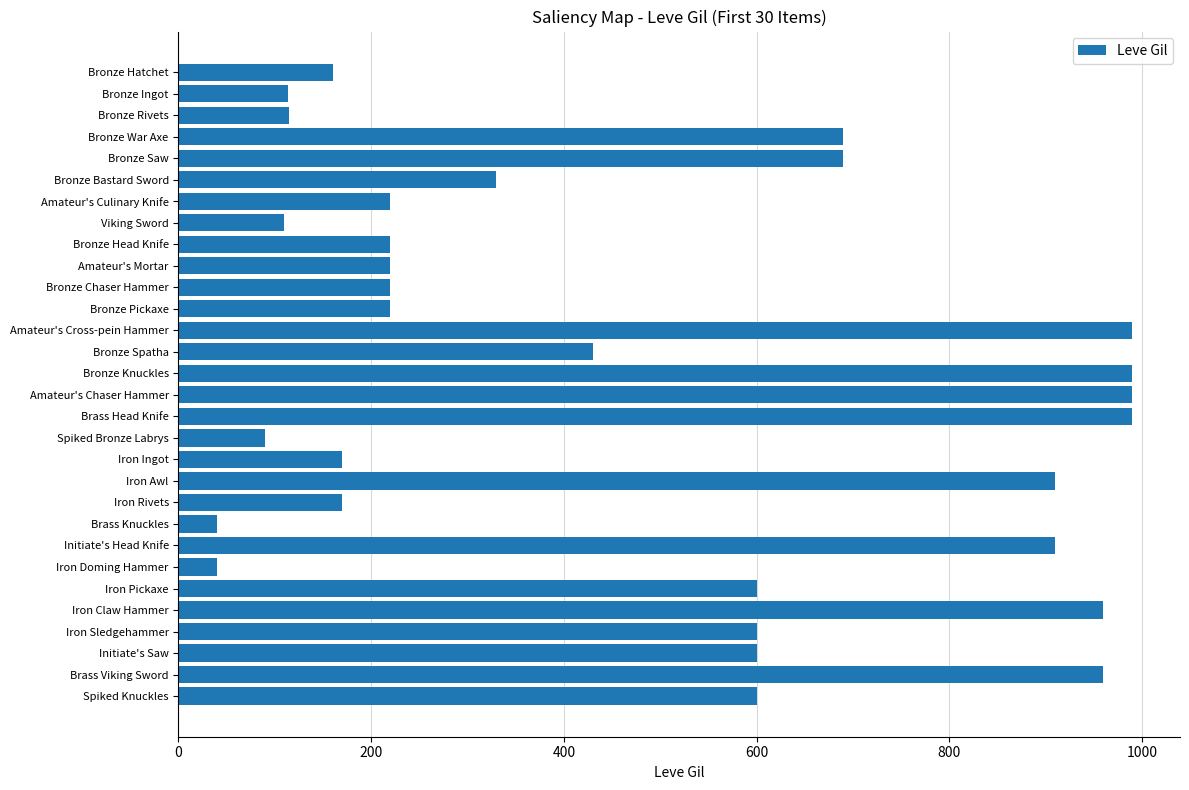

What is the change in value from Viking Sword to Iron Pickaxe?

+490